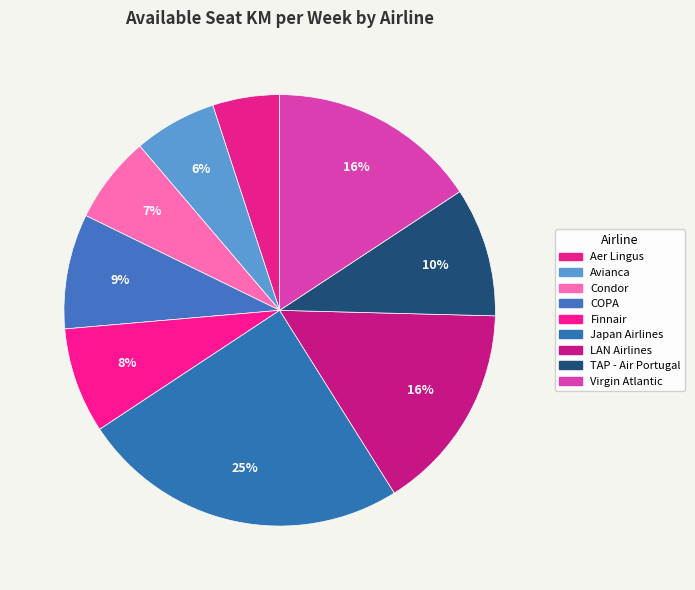

Does Condor represent more than half of the total?

No